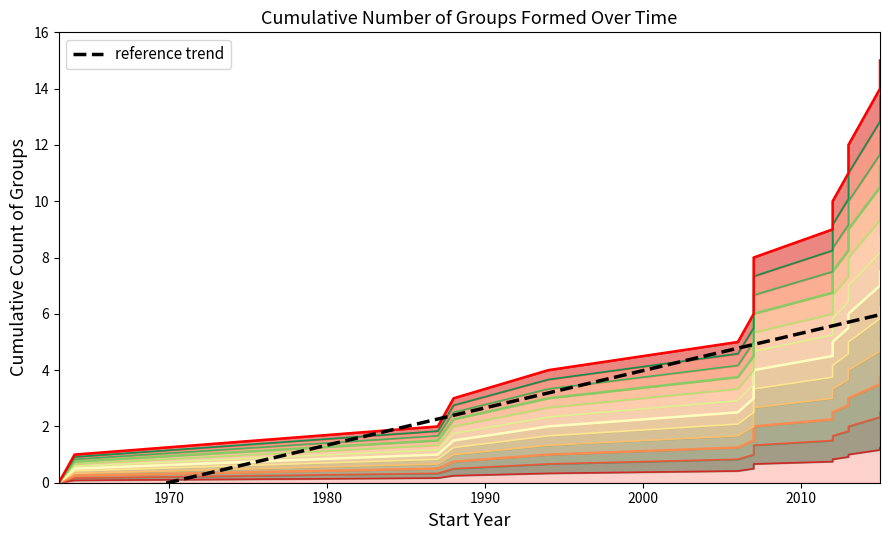

What is the sum of all values?

120